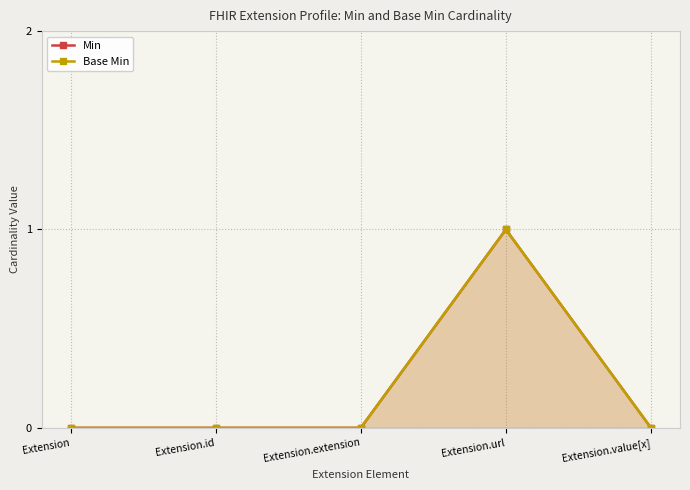

True or false: Base Min has more than 0 points higher than both neighbors.

True